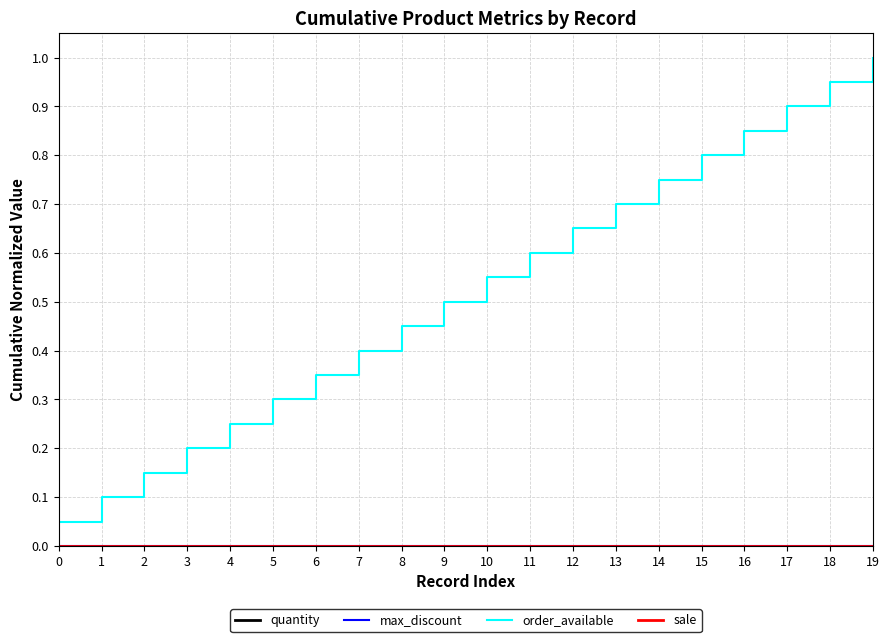

Is this an area chart (filled region under the line)?

No